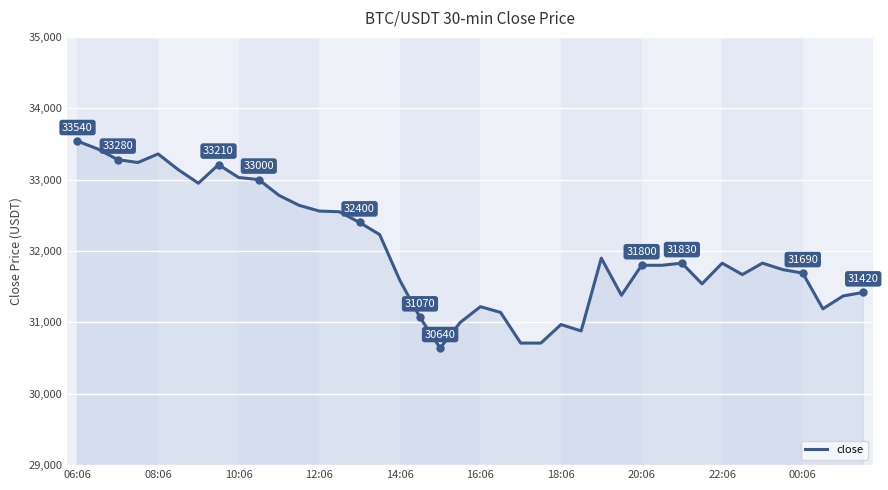

True or false: the data has more than 1 interior local peaks.

True